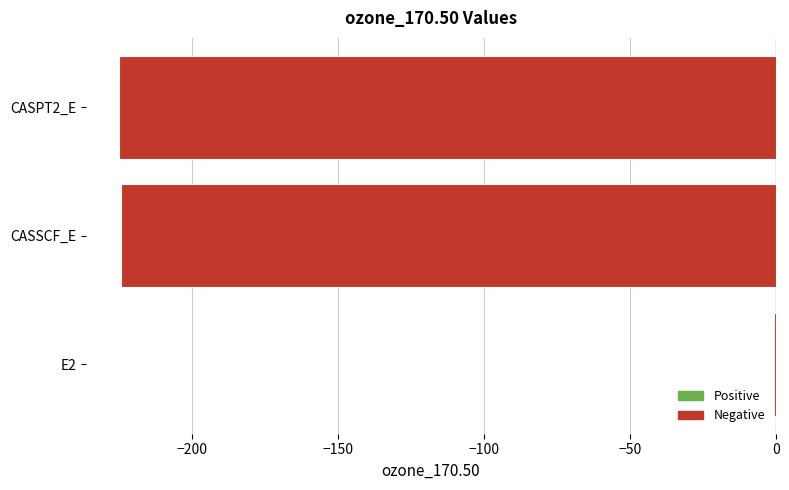

What is the approximate value at CASSCF_E?

-224.5